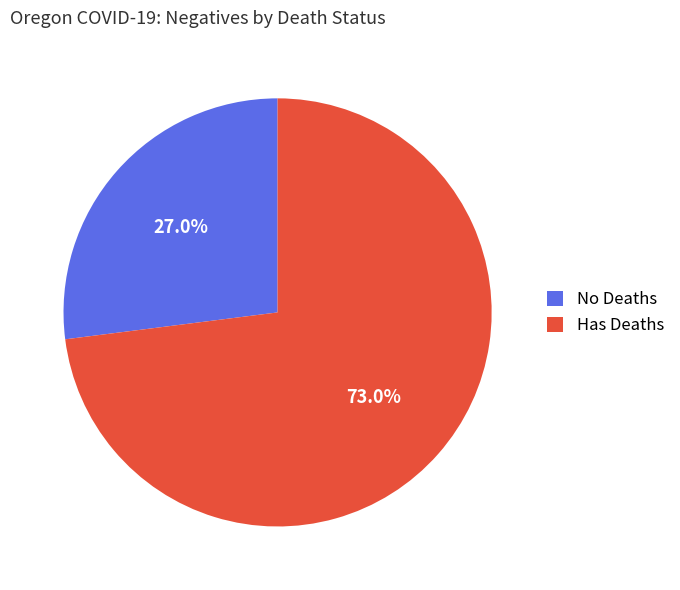

What is the ratio of the value at No Deaths to the value at Has Deaths?

0.4